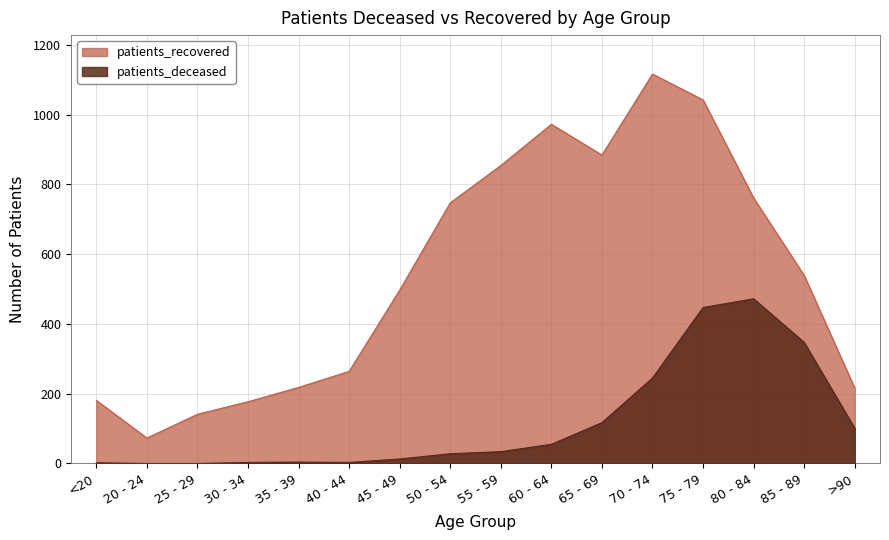

The patients_deceased series shows 204 at 25 - 29. True or false?

False